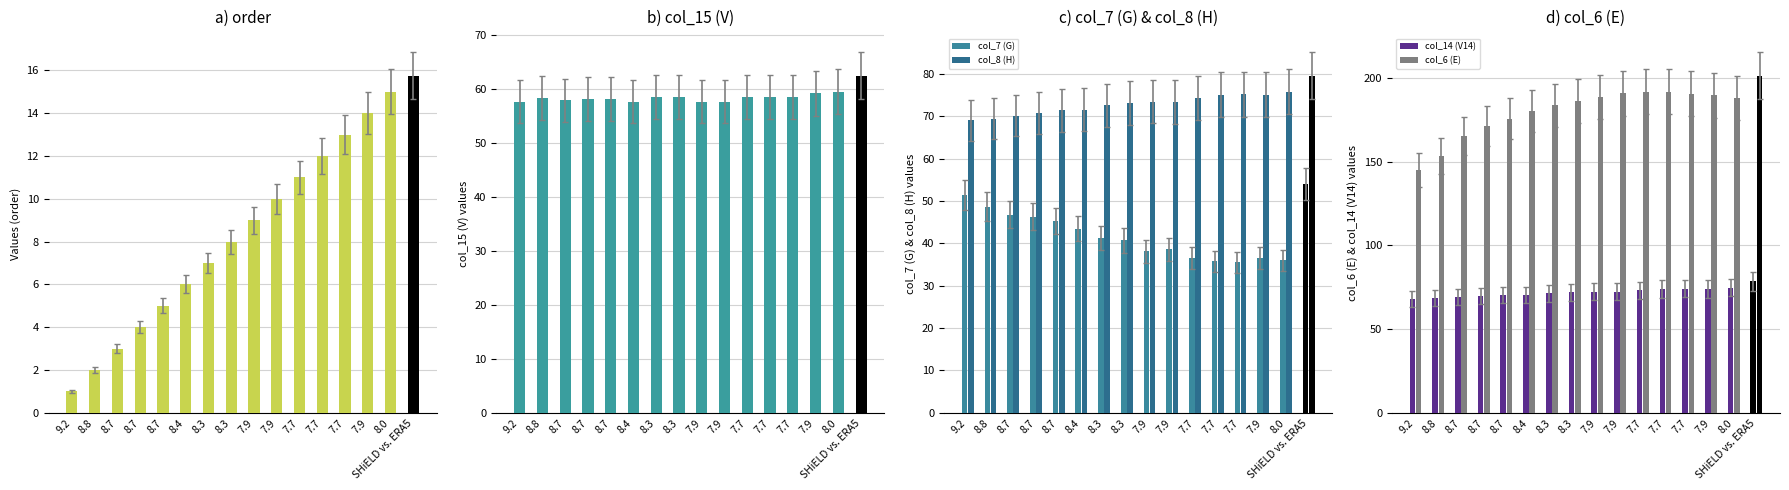

Are the bars grouped side by side (vs. stacked)?

Yes